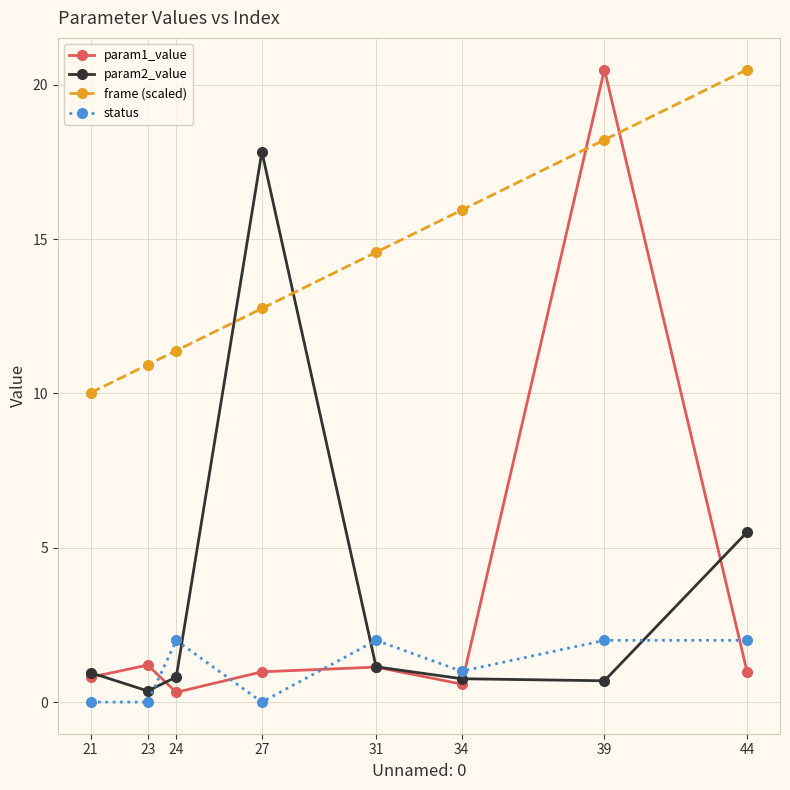

Which category has the highest value in the frame (scaled) series?

44